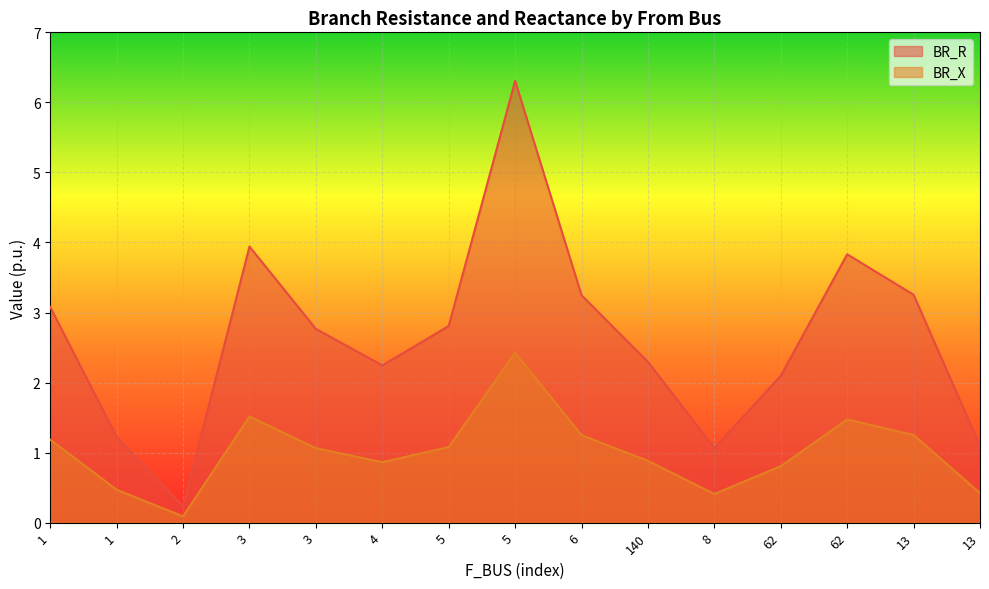

What are all the series names shown in the legend?

BR_R, BR_X